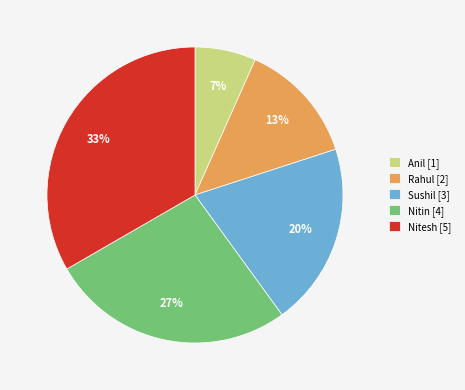

Is there a majority slice in this chart?

No